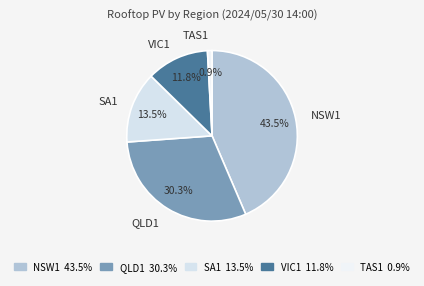

How many segments does this pie chart have?

5